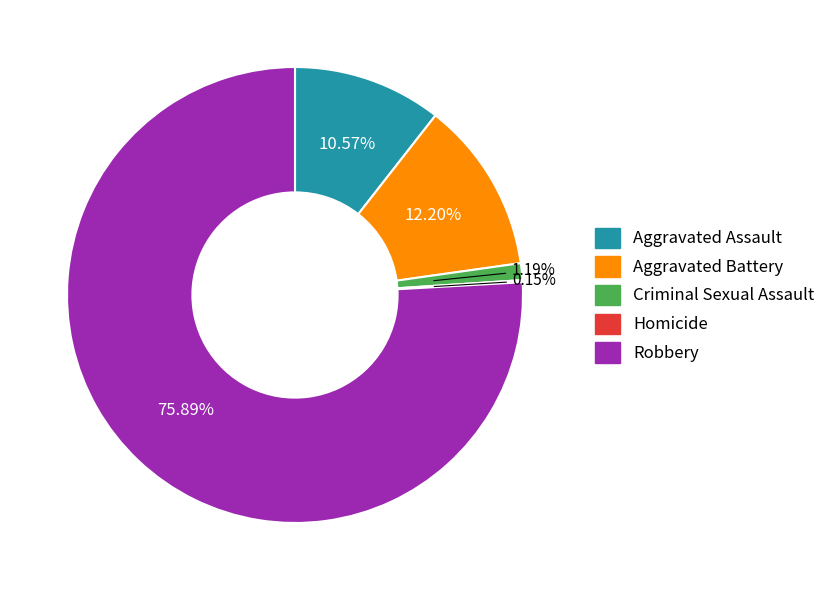

To the nearest percent, what is the difference between the largest and smallest slice percentages?

76%